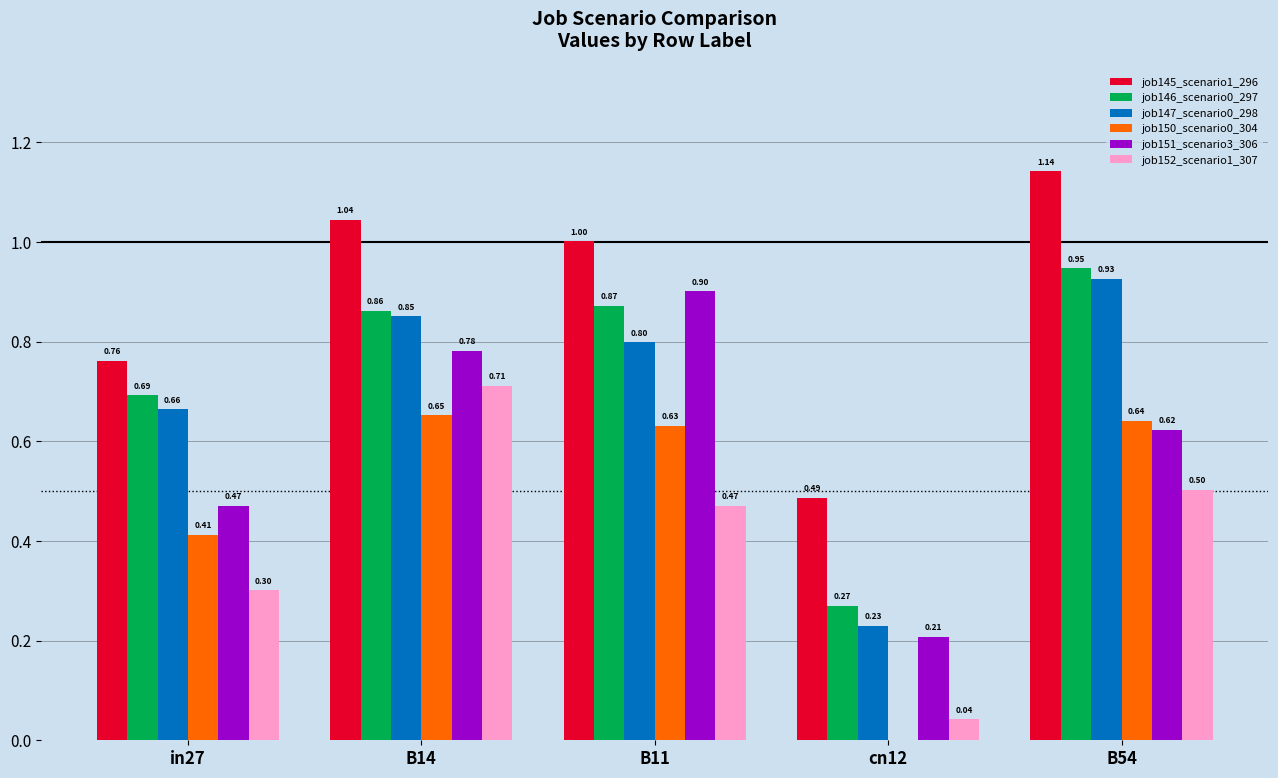

What is the sum of all job151_scenario3_306 values?

3.0